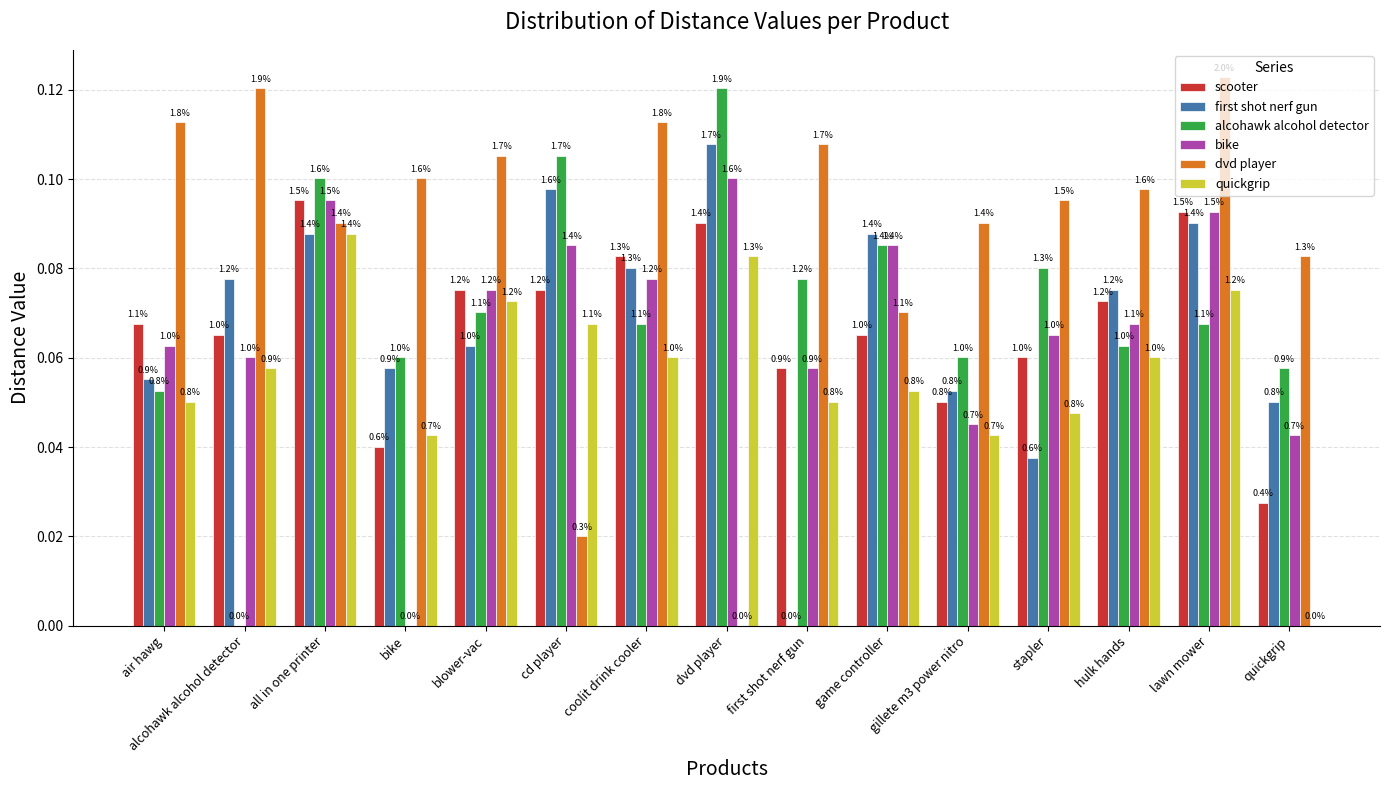

Are the bars horizontal?

No